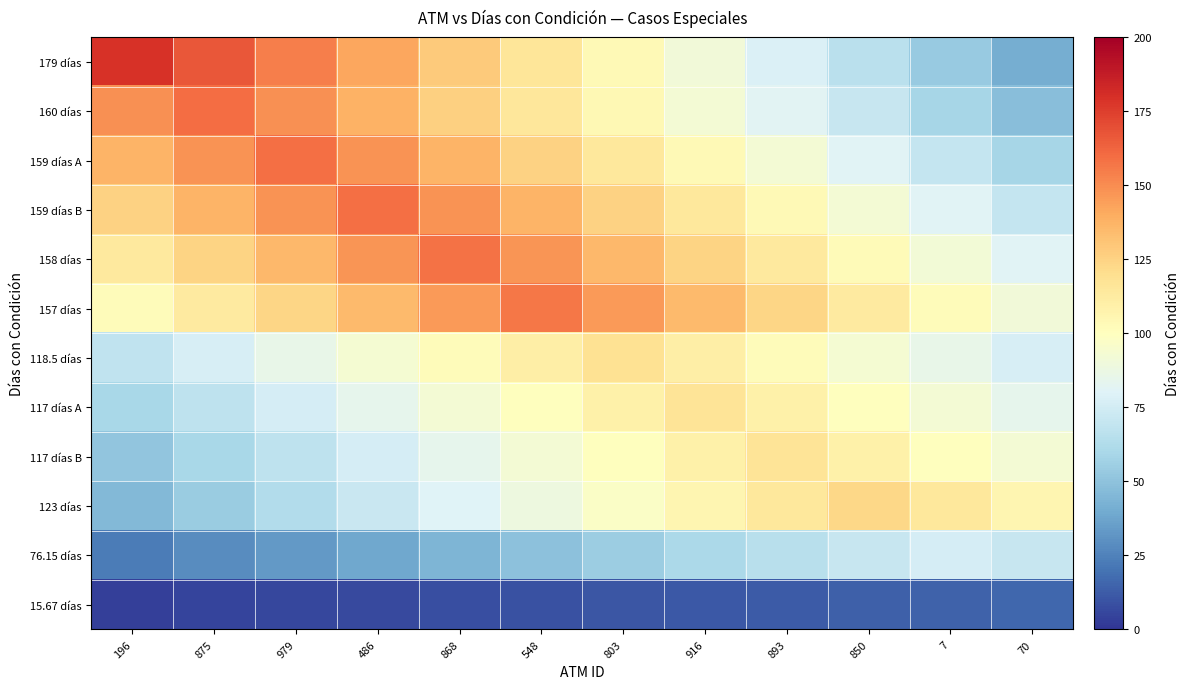

What is the spread (max minus min) of values at 803?

135.8